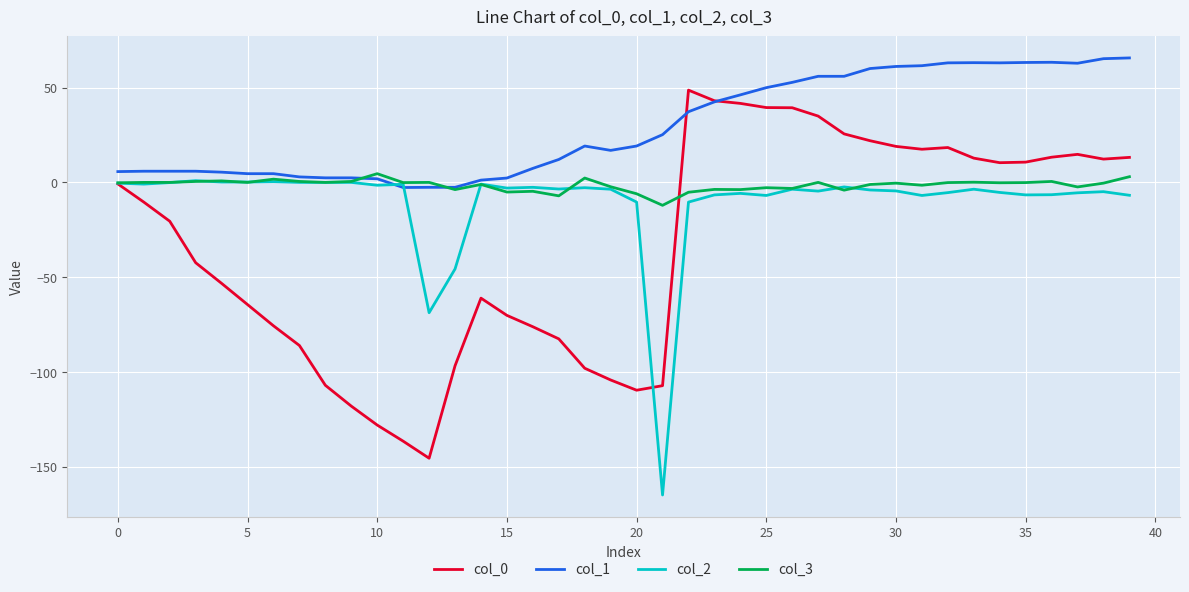

What are all the series names shown in the legend?

col_0, col_1, col_2, col_3